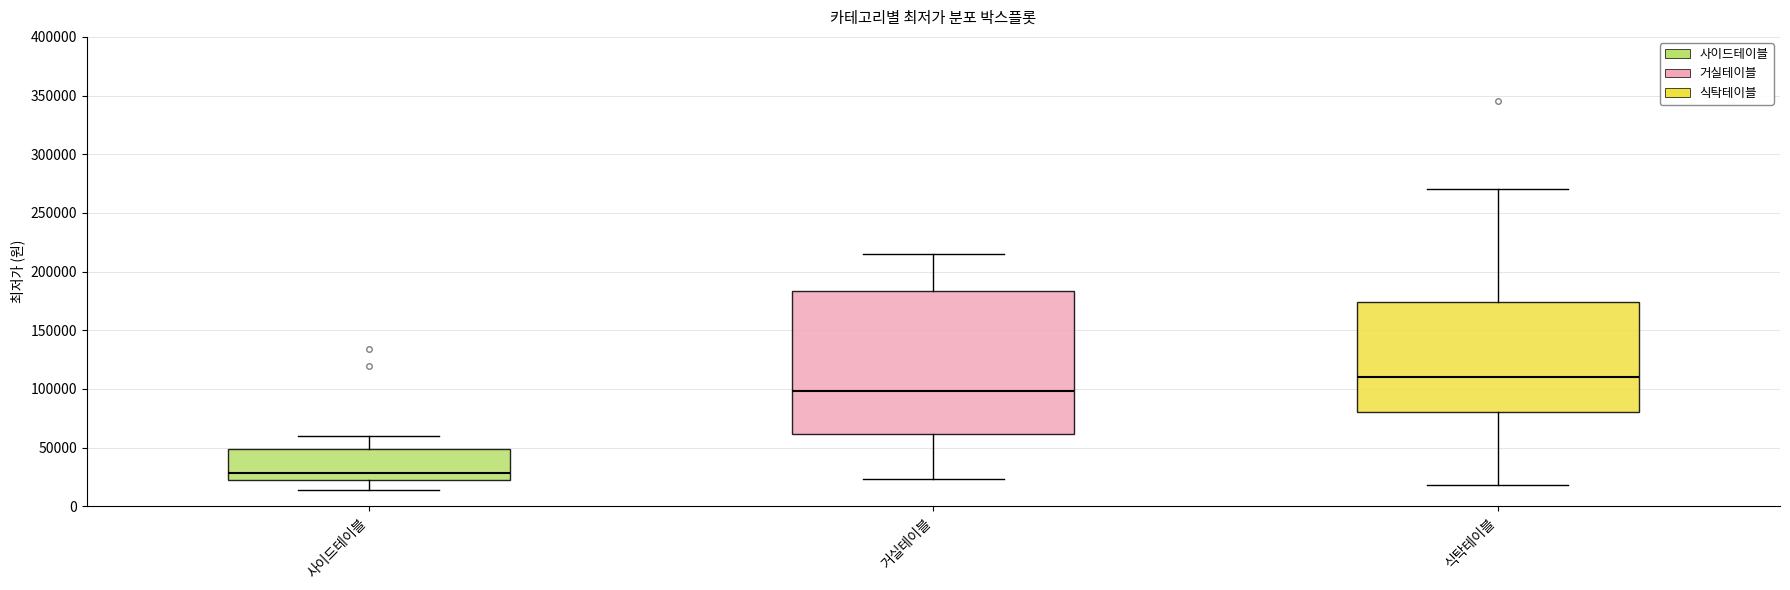

Comparing the boxes themselves (not the whiskers), which one is the tallest?

거실테이블